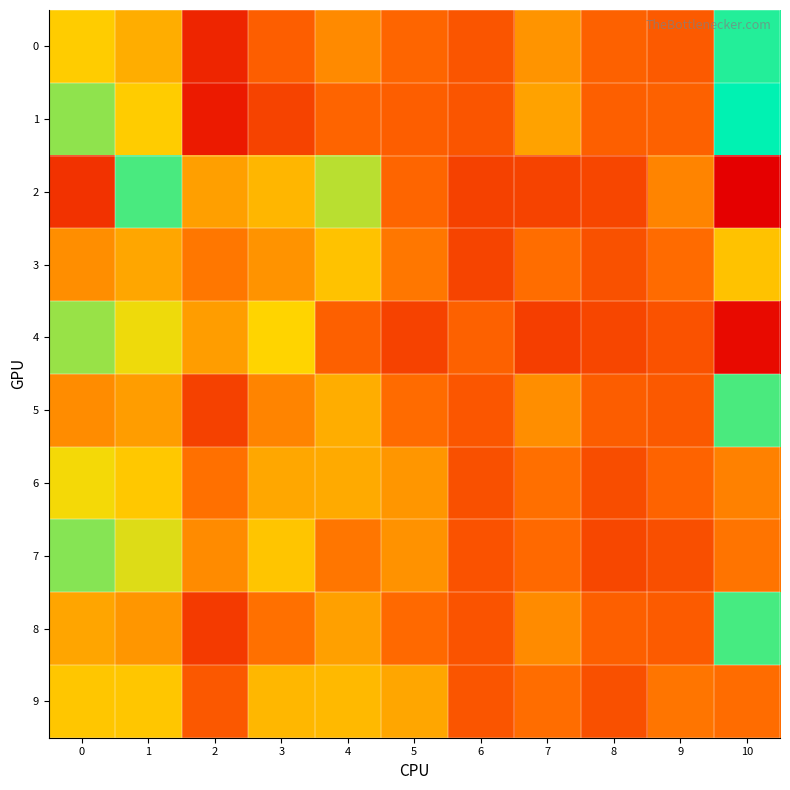

Which label corresponds to the smallest value in the chart?

10